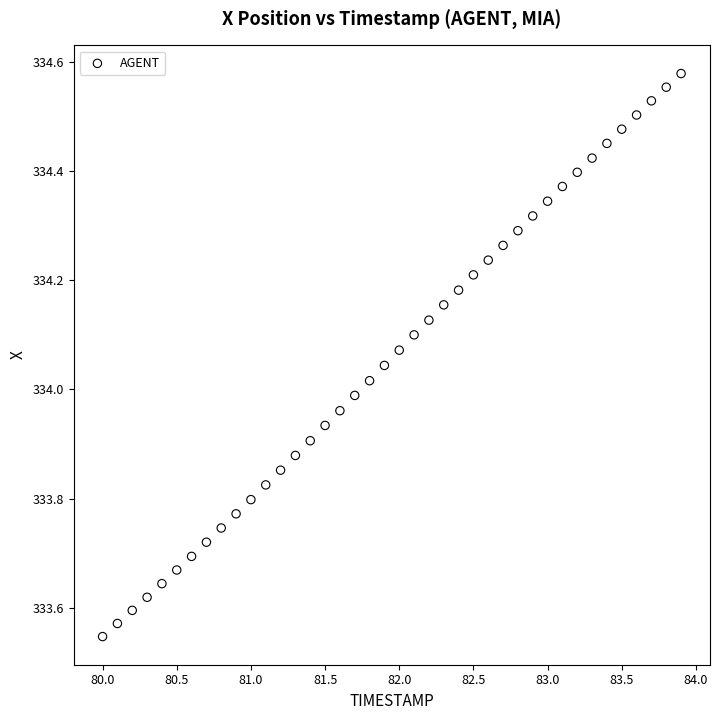

What is the range of Y values (max minus min)?

1.0